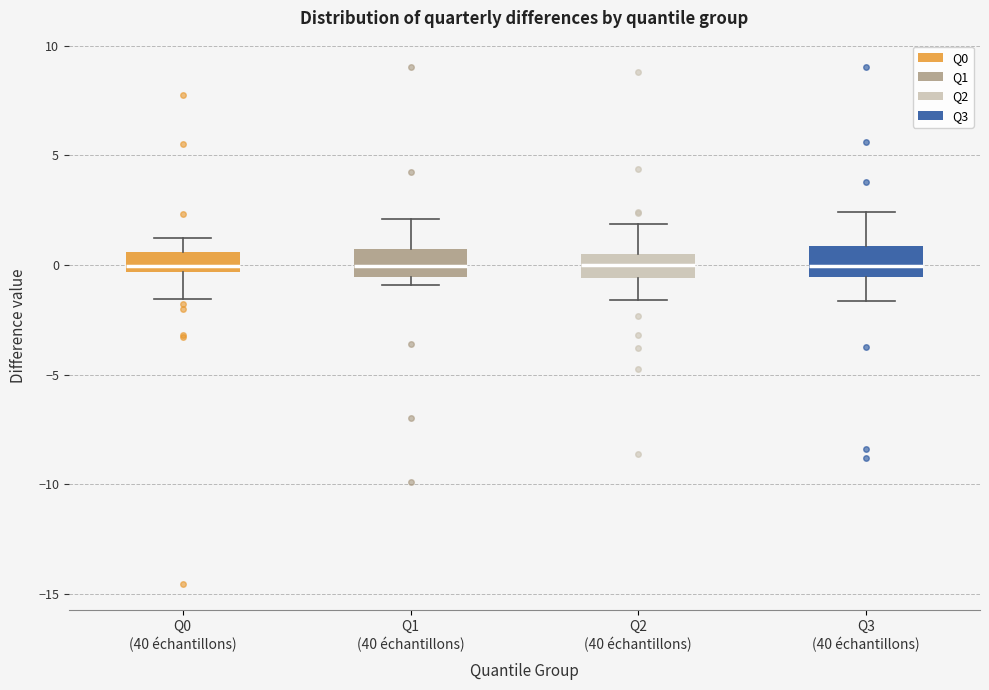

Where is the upper edge of the box for Q1 (40 échantillons) on the y-axis? The values are not printed on the chart, so give them approximately, as read against the axis.

0.5